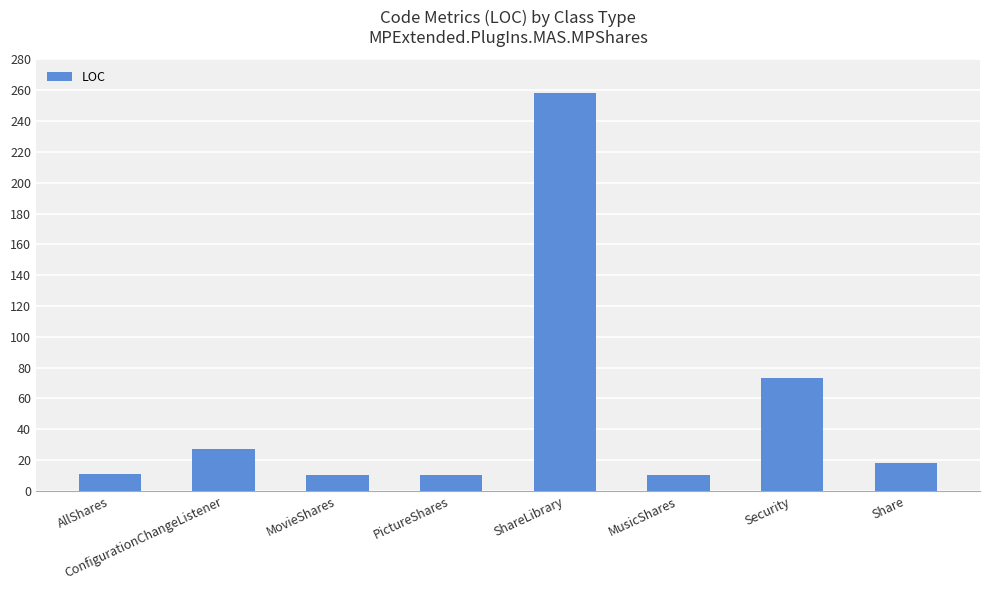

What is the sum of the values at MusicShares and ShareLibrary?

268